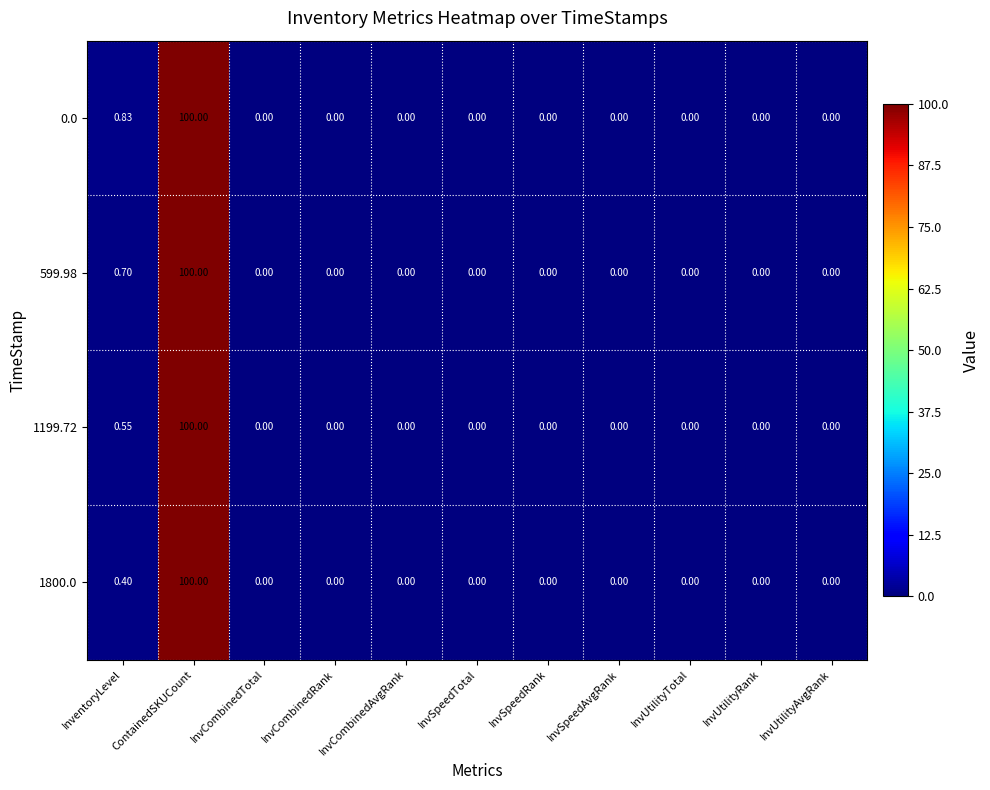

At which label is 599.98 closest to 50?

InventoryLevel